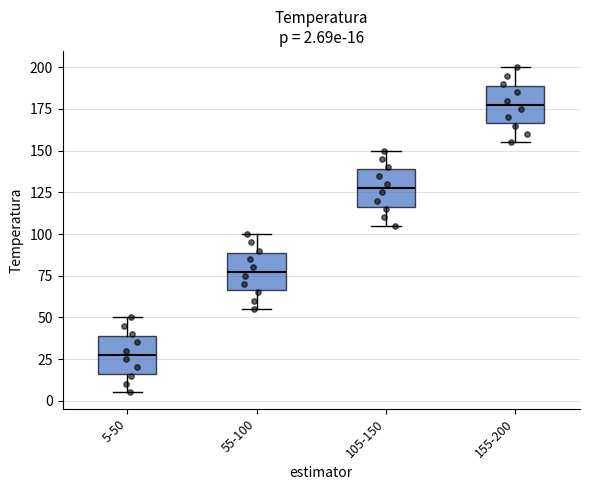

Which box has the lowest median line?

5-50